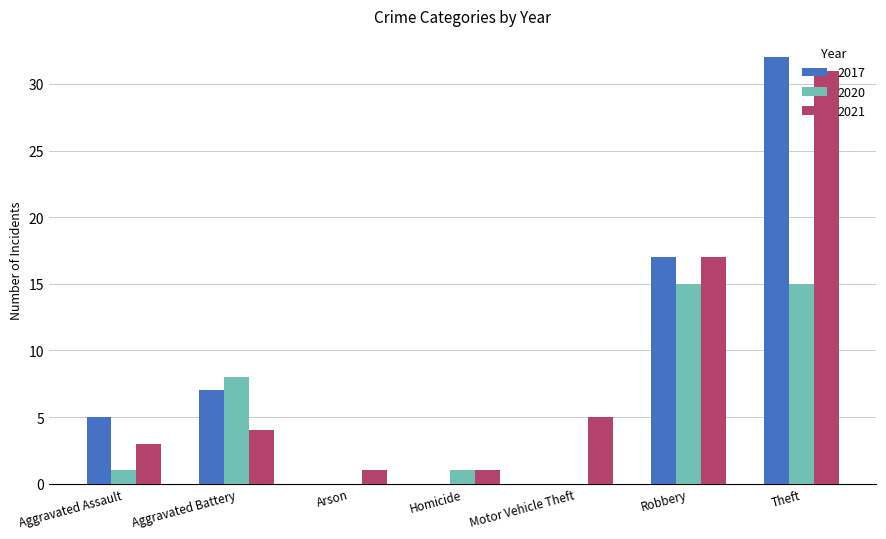

Read the 2020 value at Aggravated Battery.

8